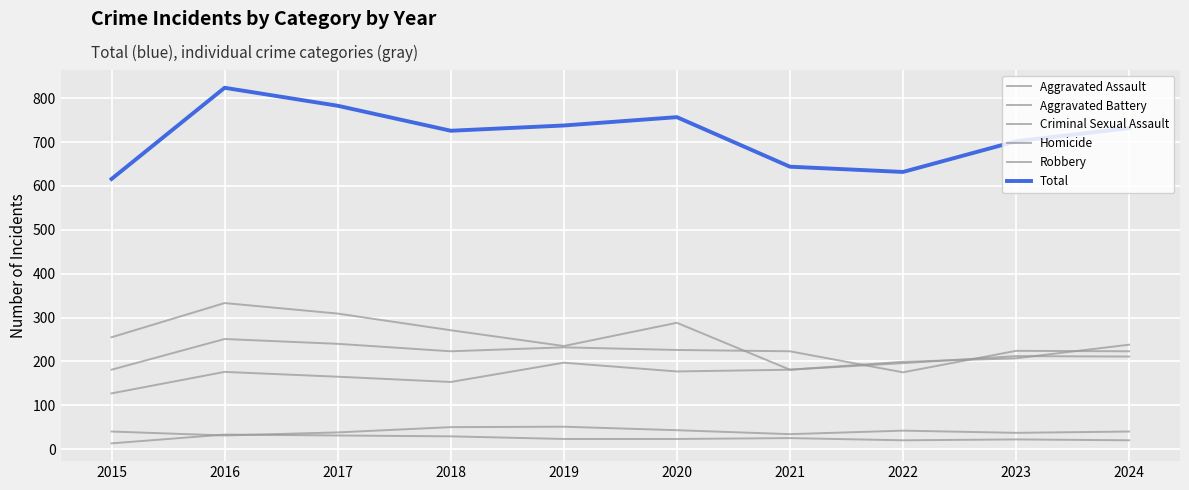

Is this an area chart (filled region under the line)?

No